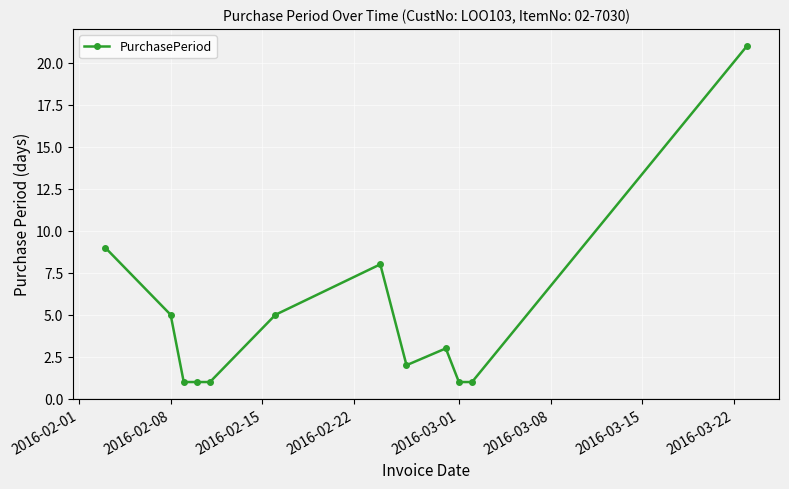

What is the greatest value displayed?

21